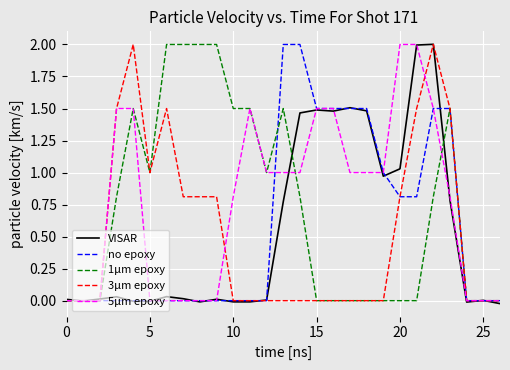

What is the highest value of the VISAR series?

2.0